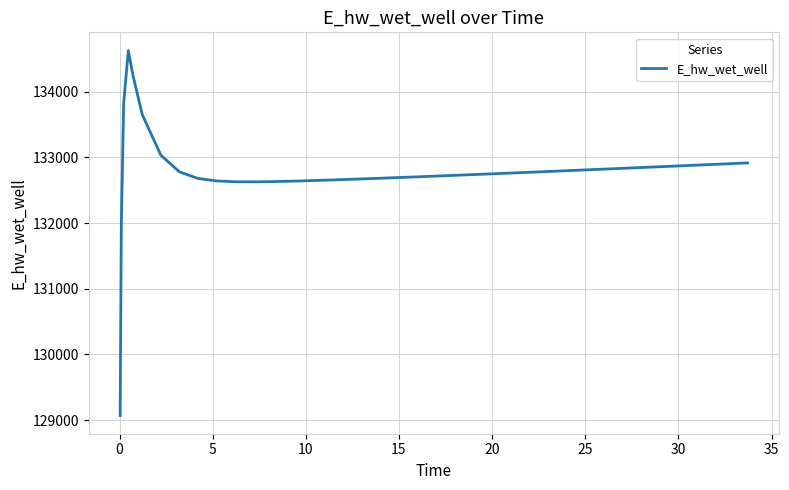

What is the maximum value shown in the chart?

134627.9